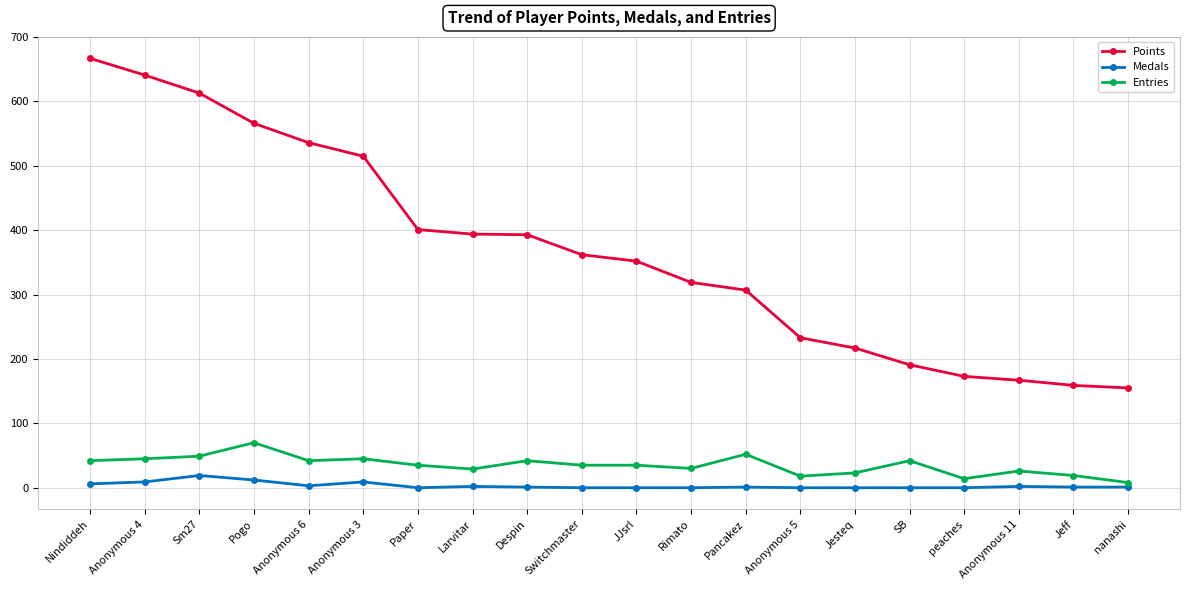

True or false: Entries has more than 2 points higher than both neighbors.

True